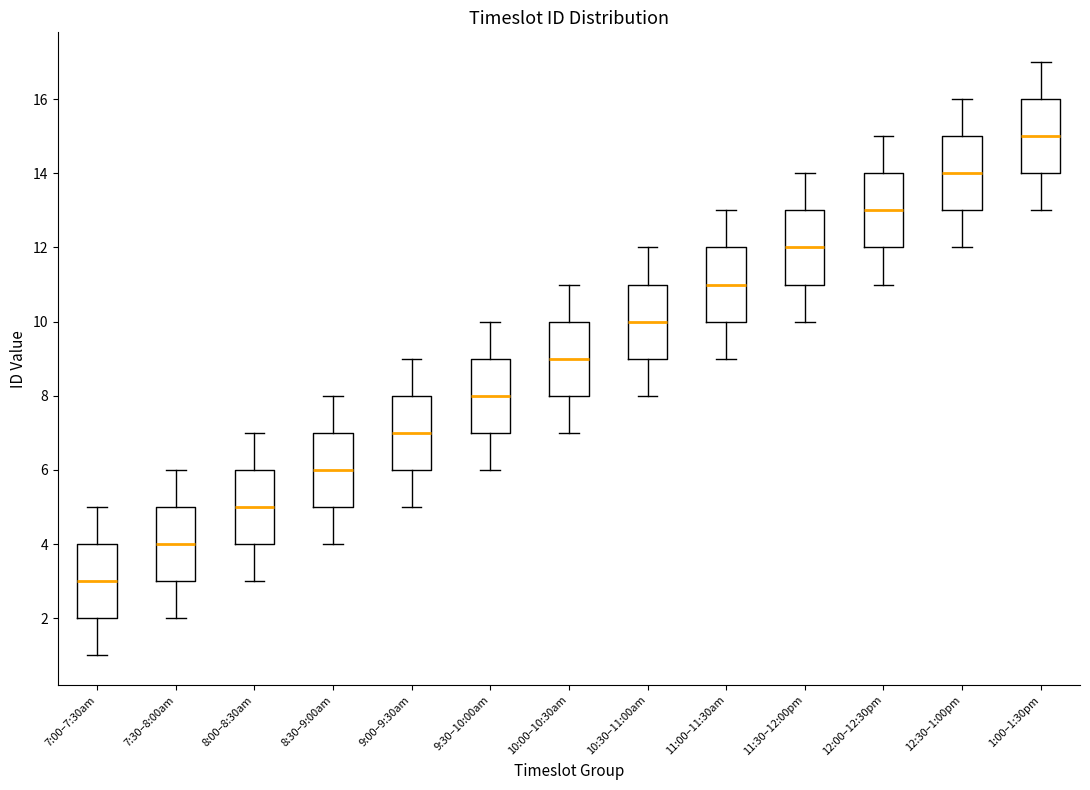

Which box has the lowest median line?

7:00–7:30am